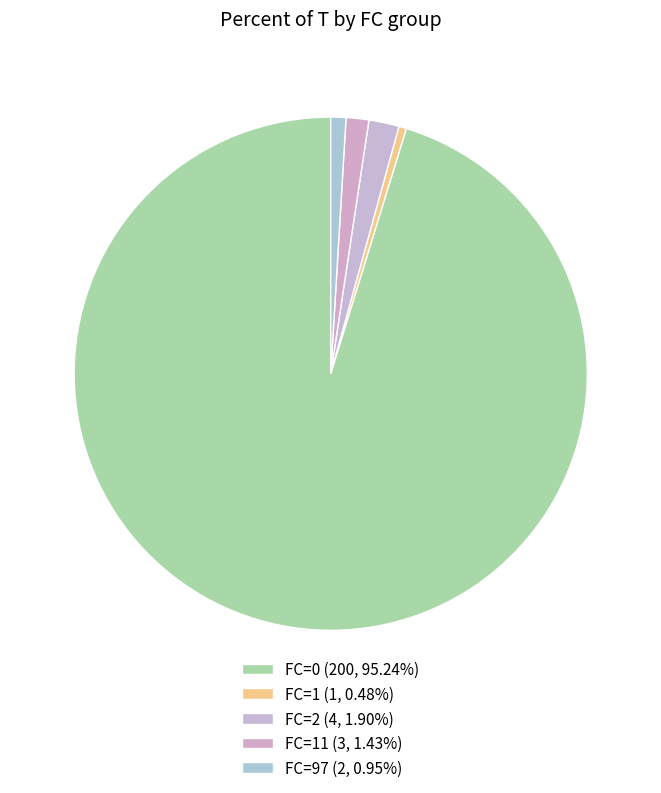

Is there any slice that represents more than half of the pie?

Yes